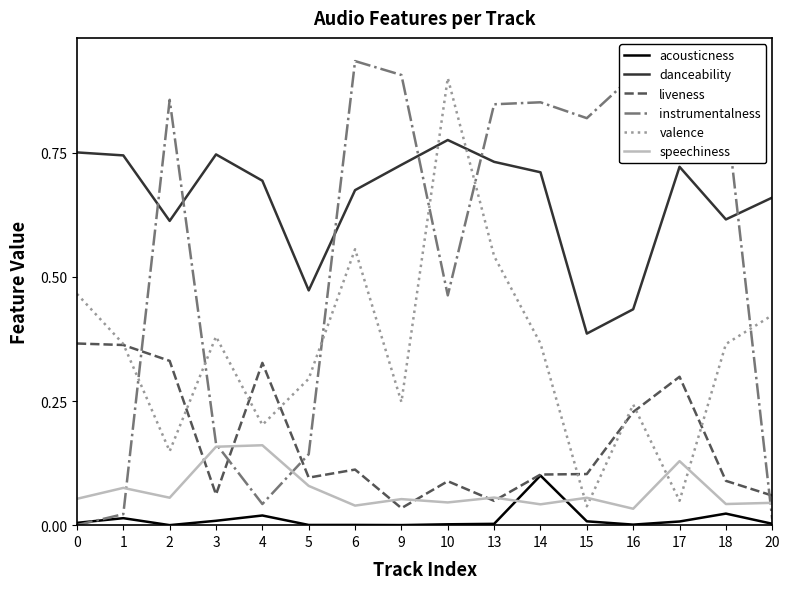

Which category has the highest value across all series?

6